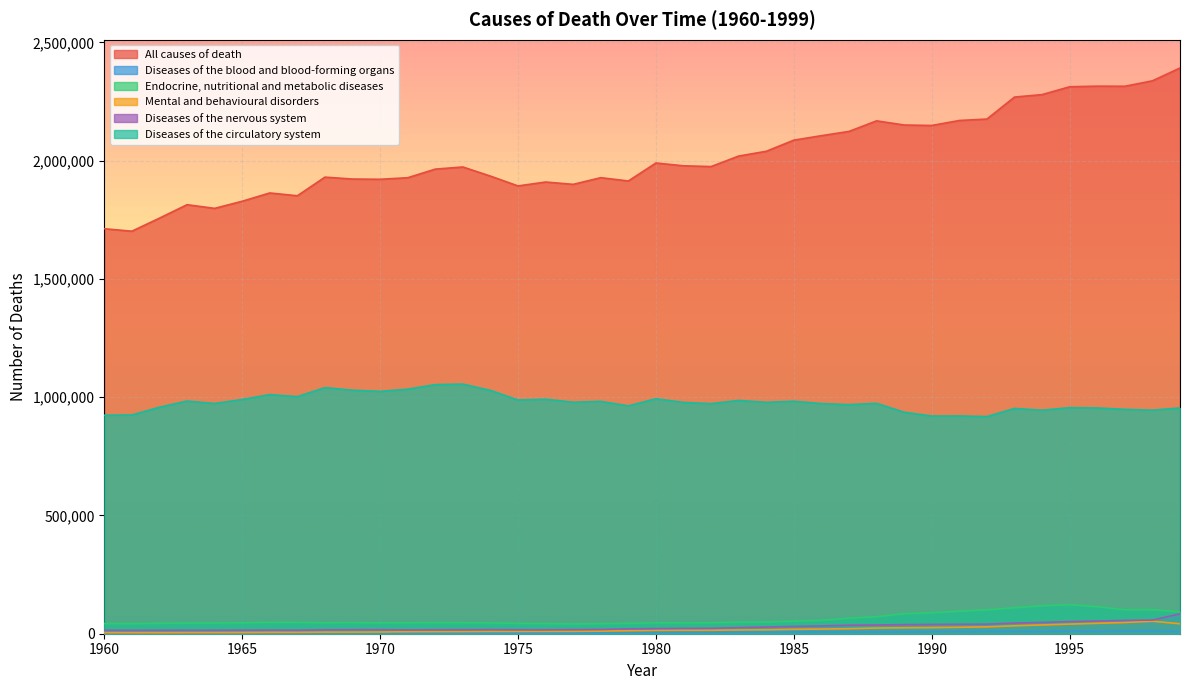

True or false: Diseases of the circulatory system has more than 0 points higher than both neighbors.

True